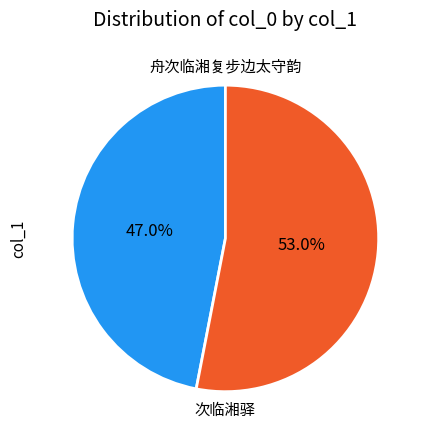

What is the majority slice?

次临湘驿